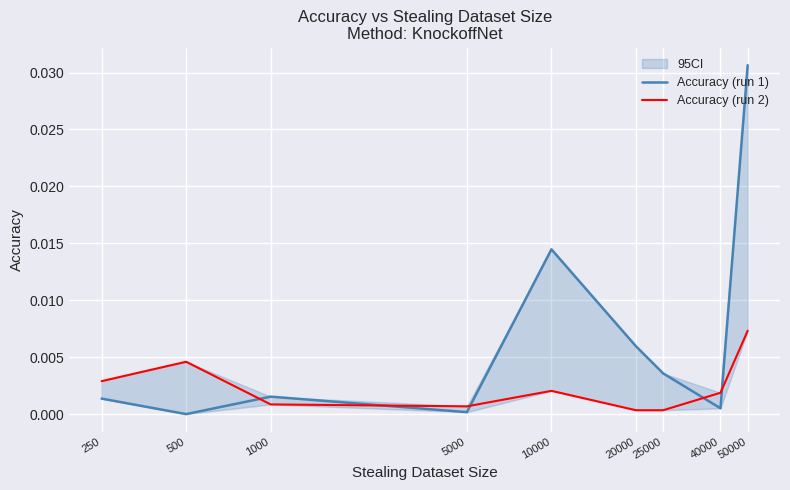

Between 250 and 5000, which series saw the biggest shift?

Accuracy (run 2)